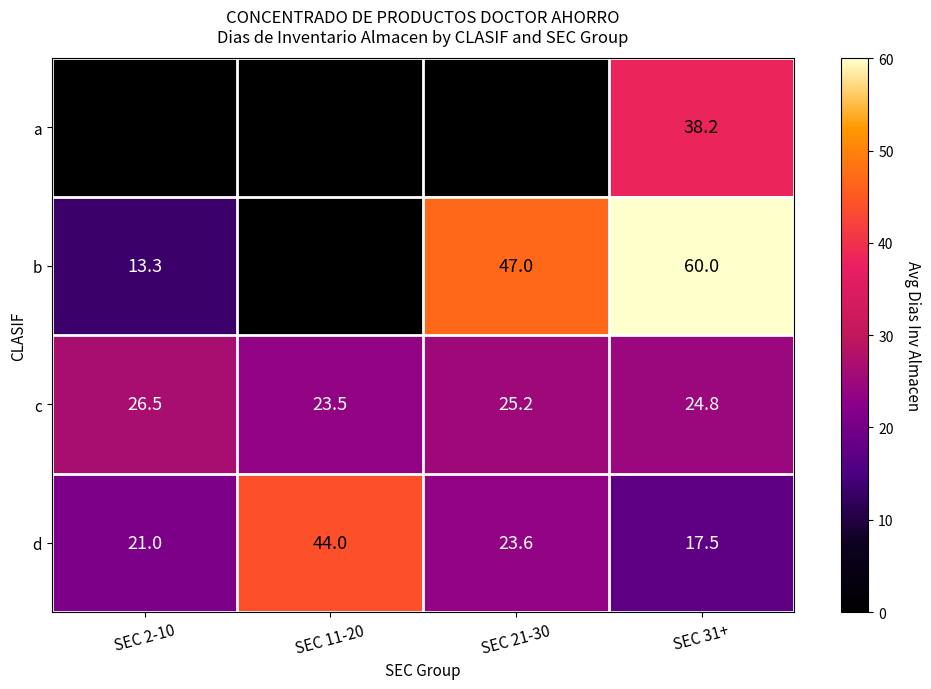

What is the sum of all c values?

100.0